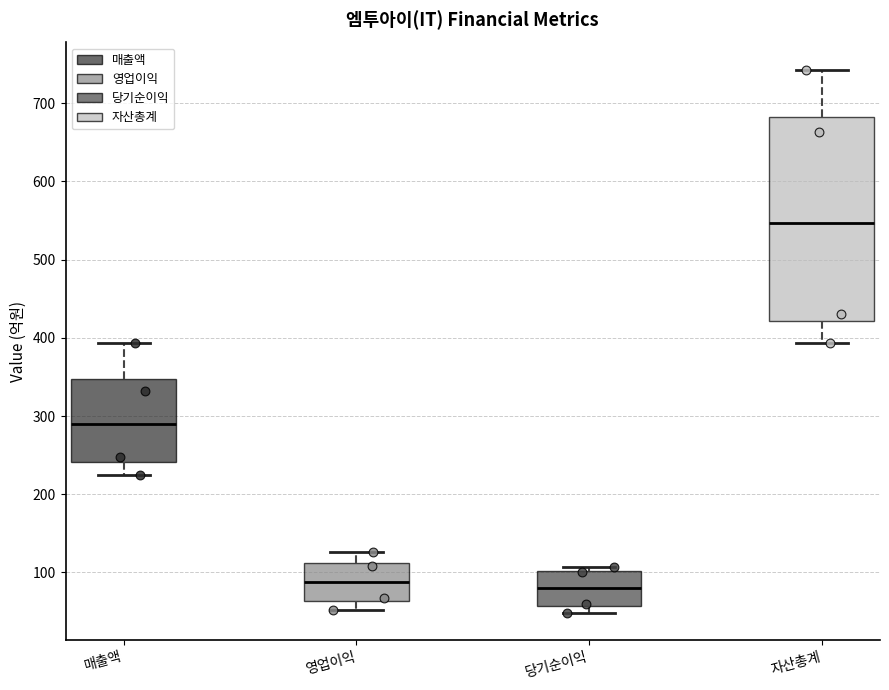

Reading left to right, transcribe this box plot: for each box, give where its median line is, the range the box spans, and where its two whiskers end, as read against the y-axis. The values are not printed on the chart, so give them approximately, as read against the axis.

매출액: median 290, box 240 to 350, whiskers 220 to 390
영업이익: median 90, box 60 to 110, whiskers 50 to 130
당기순이익: median 80, box 60 to 100, whiskers 50 to 110
자산총계: median 550, box 420 to 680, whiskers 390 to 740